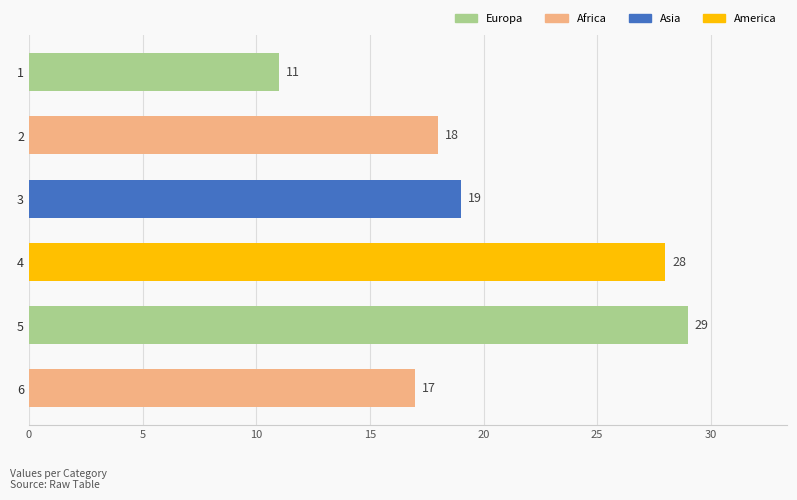

Reading top to bottom, extract all data points from this chart.

11	18	19	28	29	17